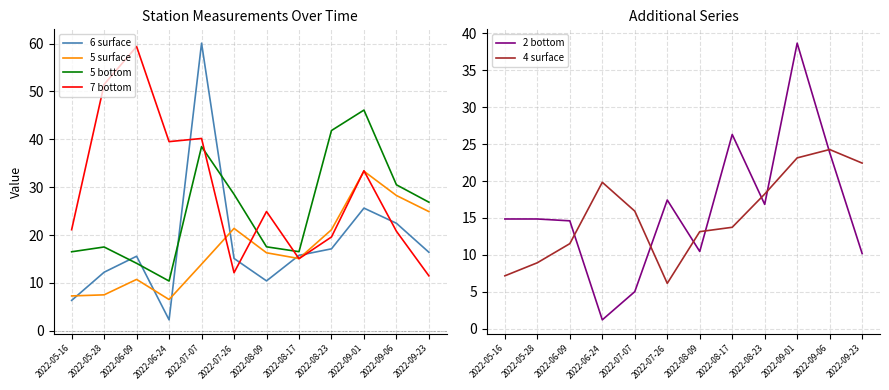

What is the average value of the 6 surface series?

18.3